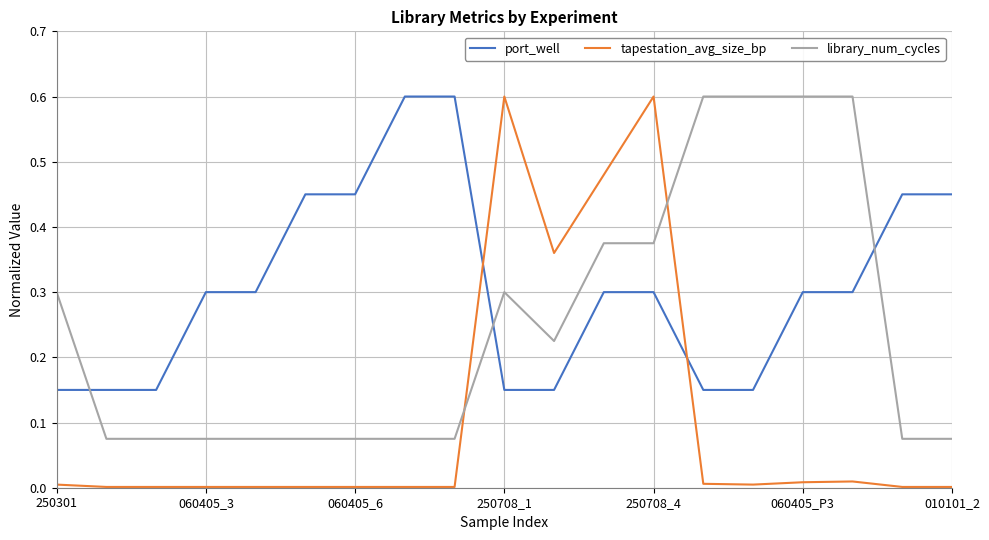

True or false: tapestation_avg_size_bp and library_num_cycles cross at least once.

True